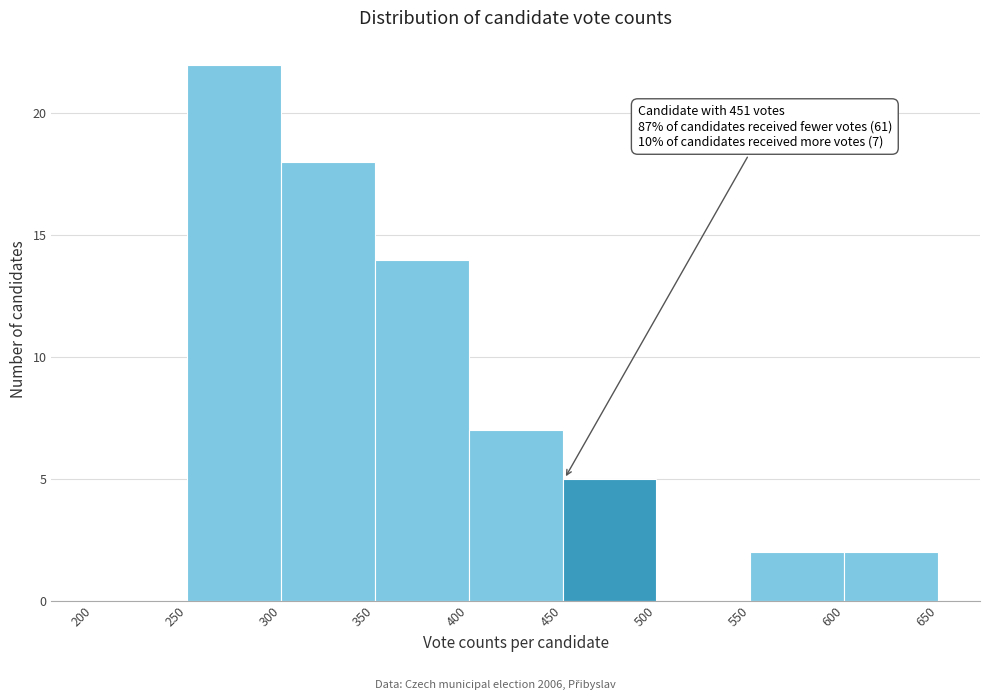

Over which range of the x-axis is the bar tallest?

250 to 300